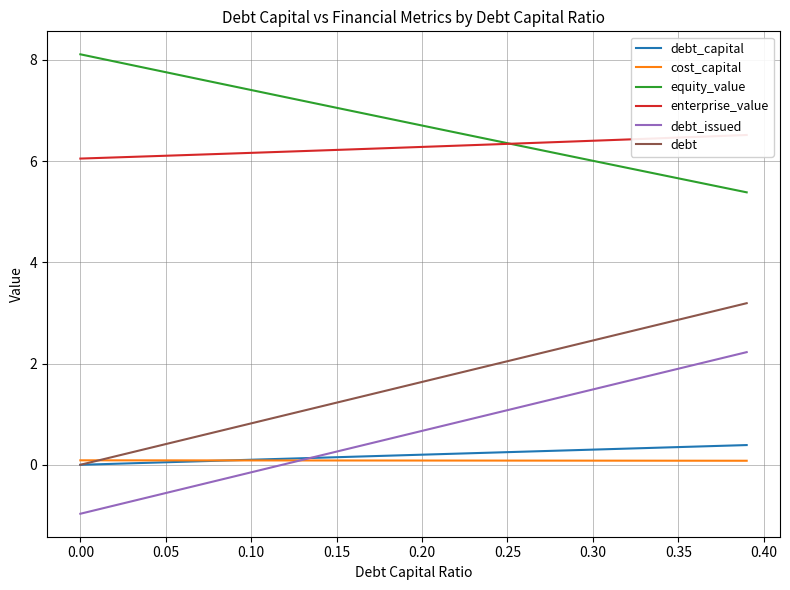

Which series has the largest range (max minus min)?

debt_issued